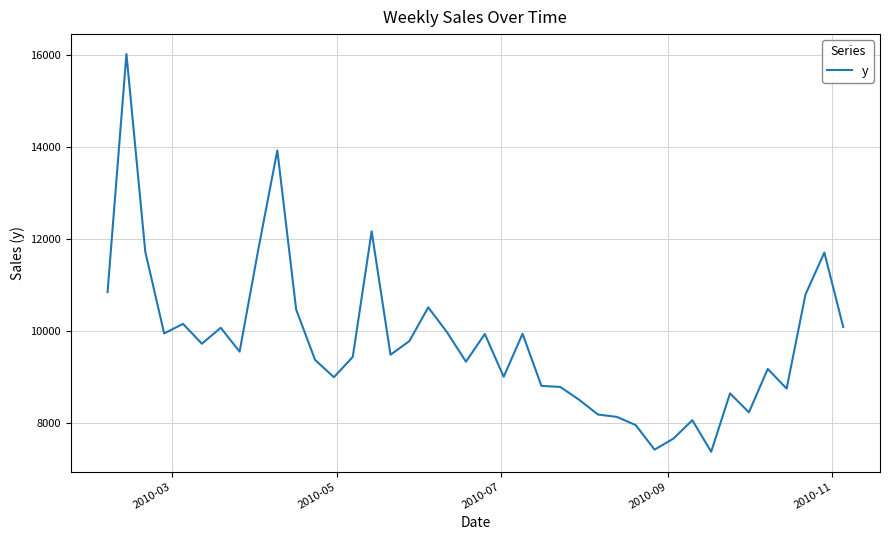

What is the minimum value shown in the chart?

7370.0